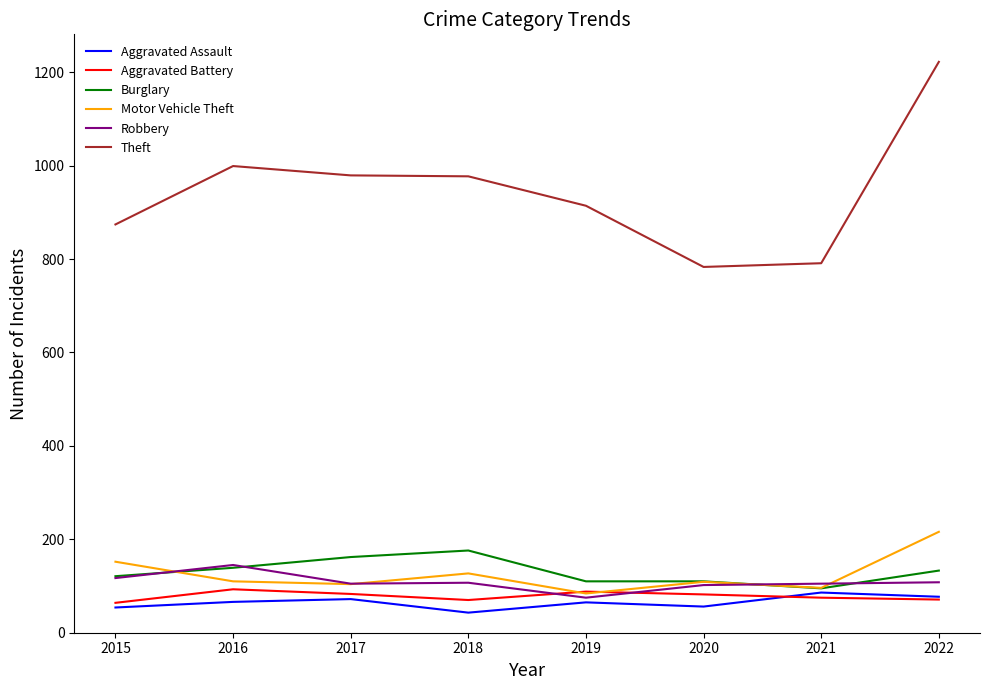

After their last crossing, which series has the higher values: Motor Vehicle Theft or Burglary?

Motor Vehicle Theft